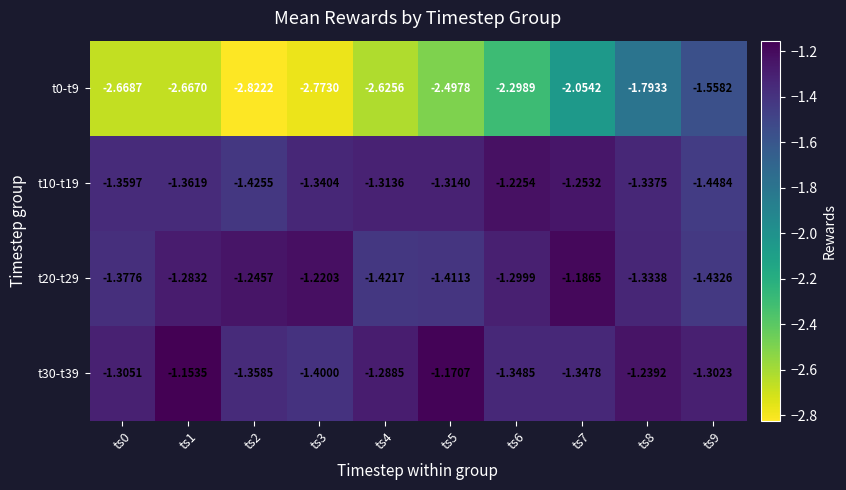

Is the value of t0-t9 at ts7 greater than the value of t20-t29 at ts8?

No